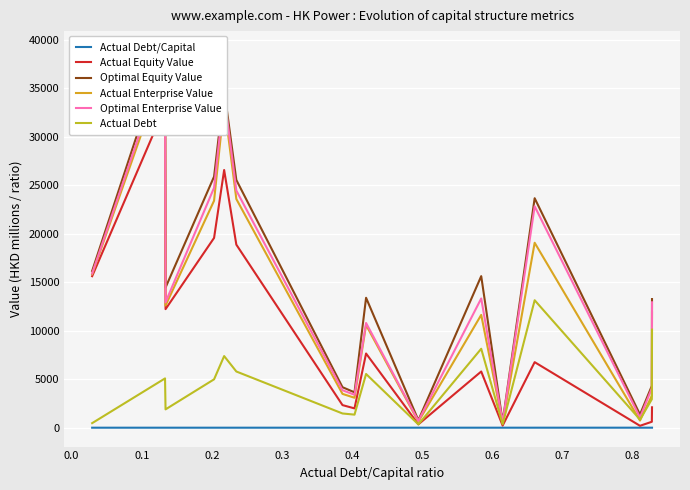

True or false: Actual Debt has more than 0 points higher than both neighbors.

True